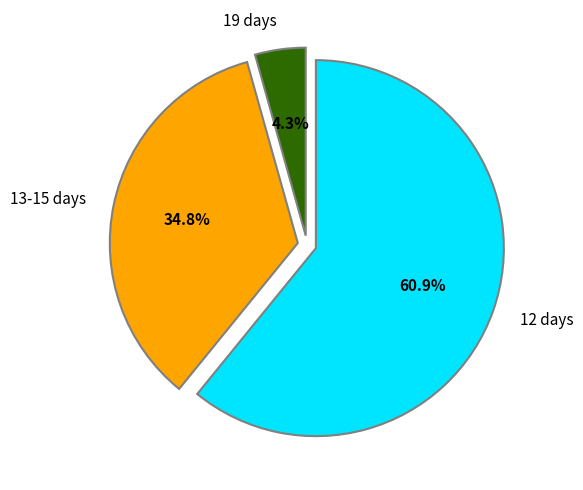

Count the number of slices in the pie.

3